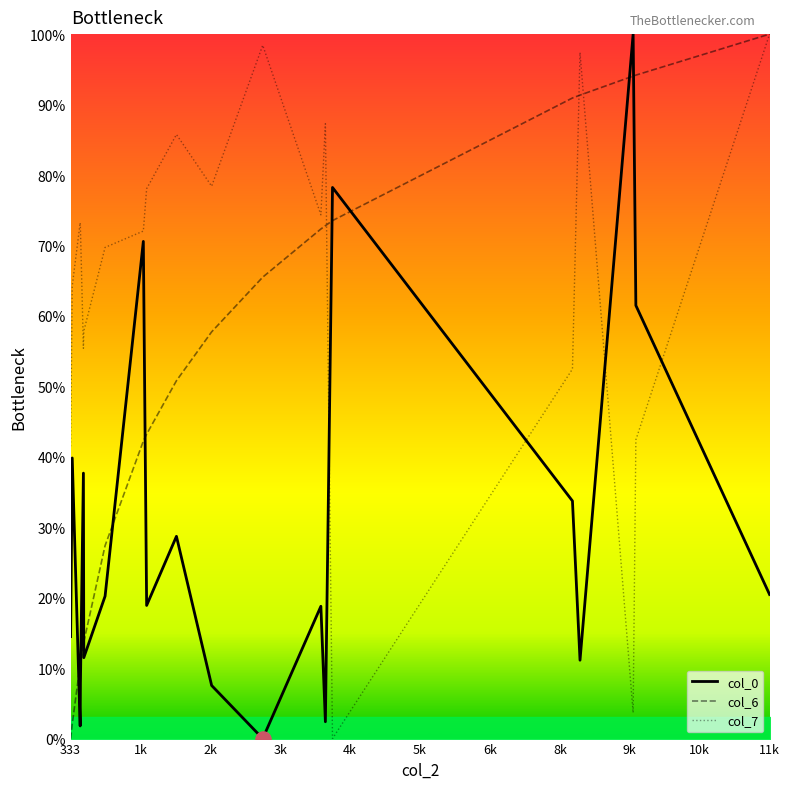

The col_0 series shows 20.5 at 11k. True or false?

True